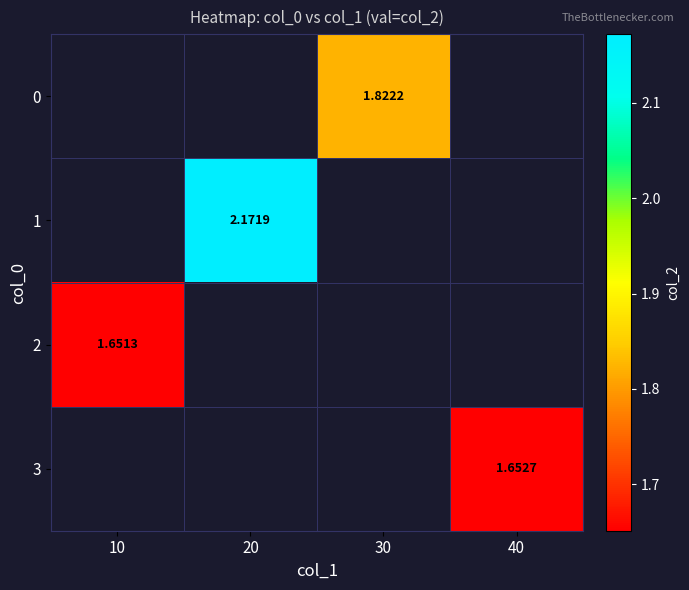

What is the greatest value displayed?

2.2